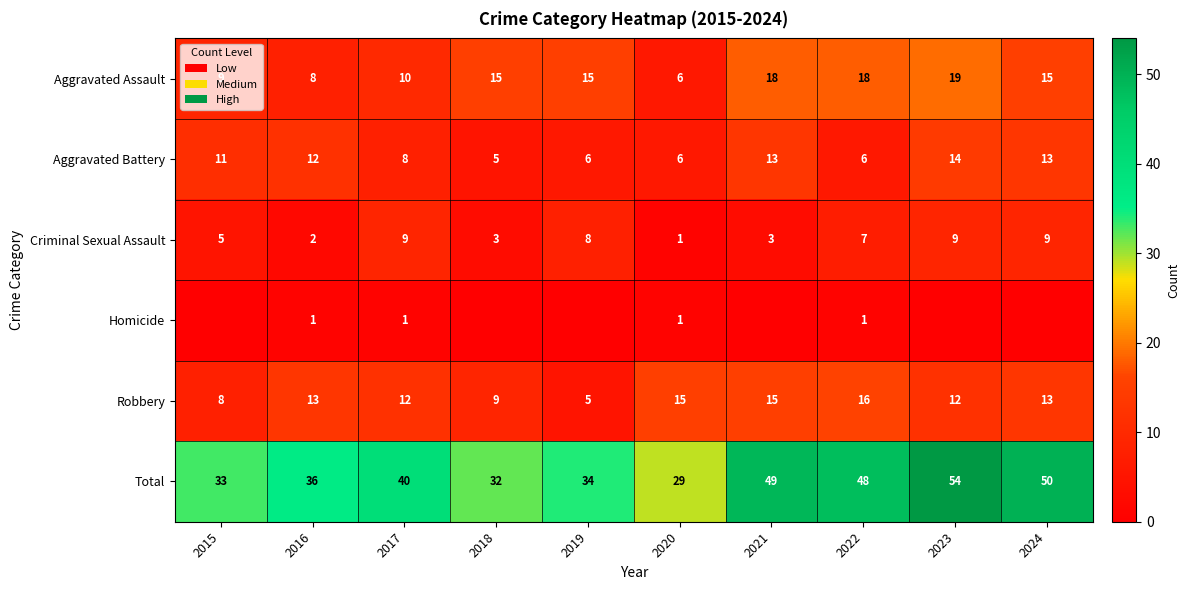

What is the maximum value shown in the chart?

54